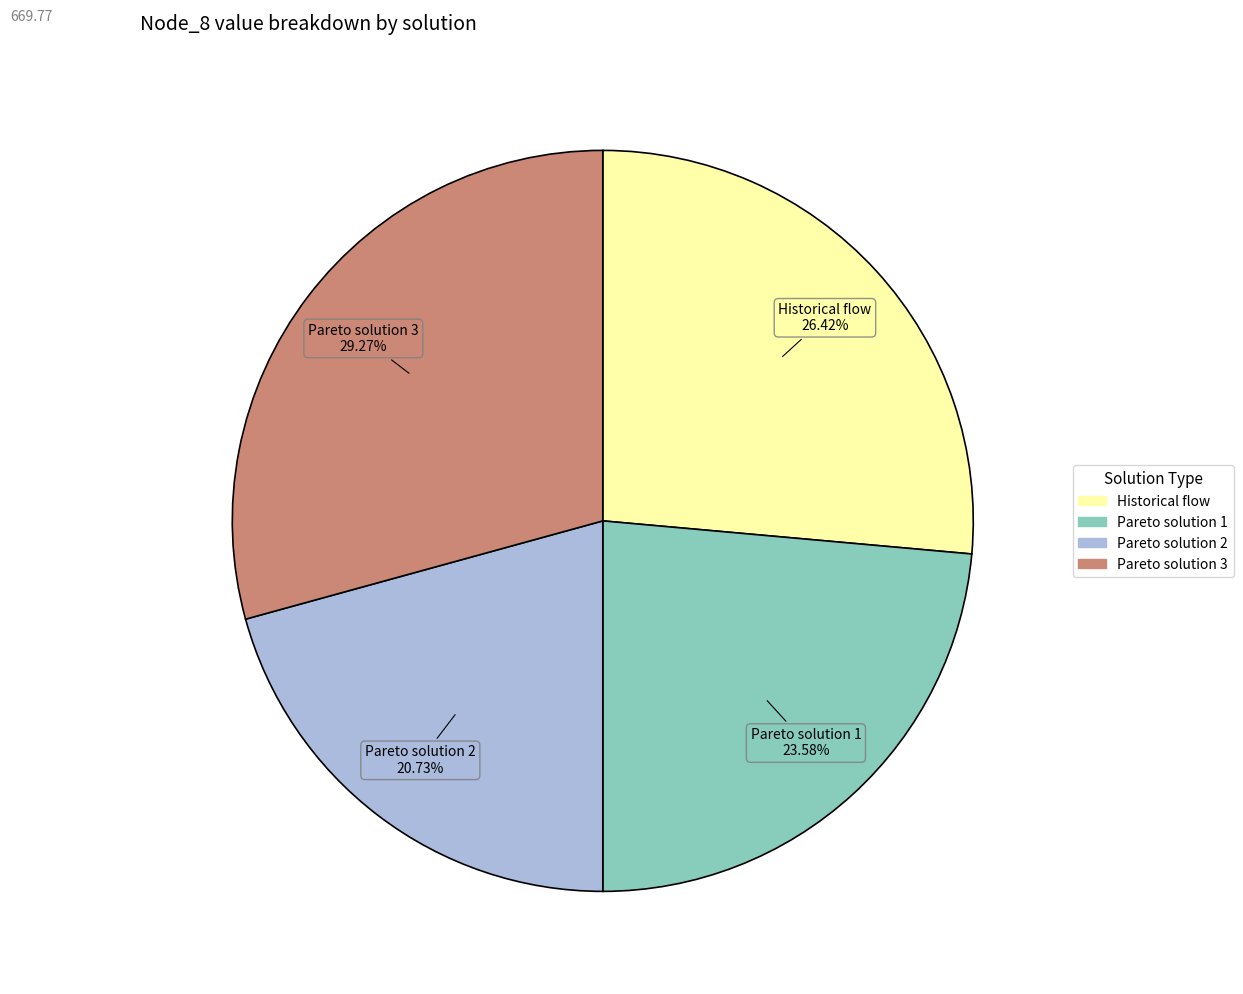

Between Pareto solution 3 and Historical flow, which is larger?

Pareto solution 3